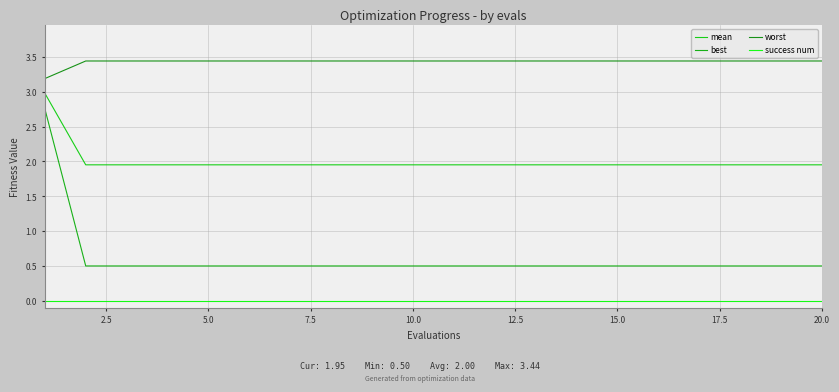

At how many categories does at least one series exceed 0?

20